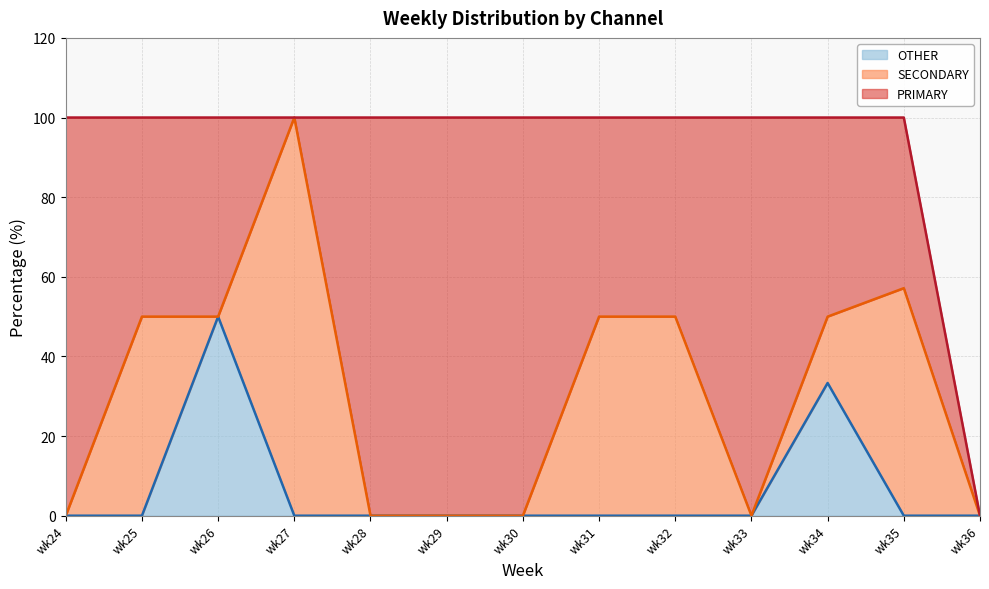

What is the total value across all series at wk25?

100.0